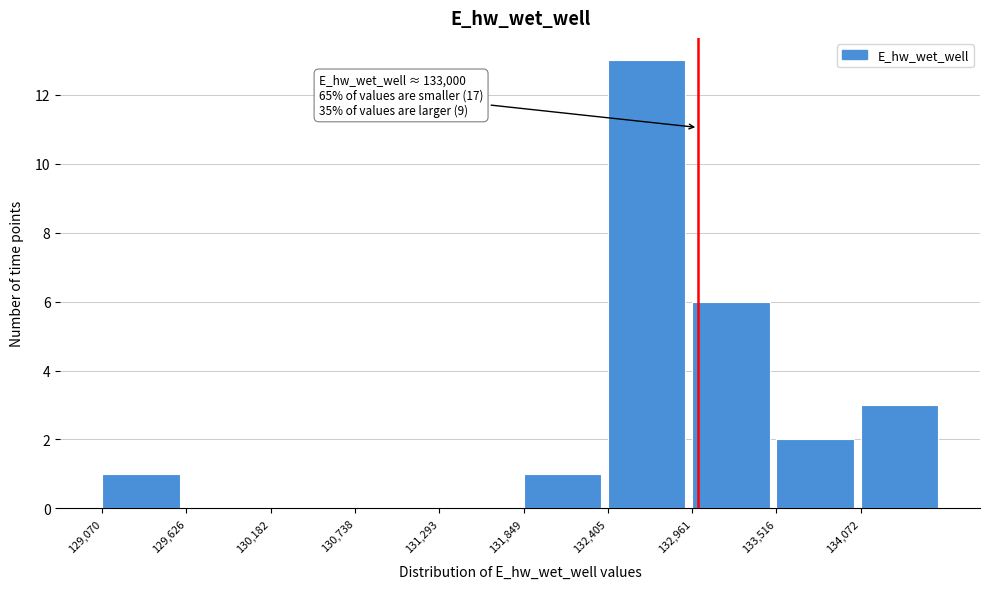

Which range on the x-axis has the tallest bar?

132400 to 133000